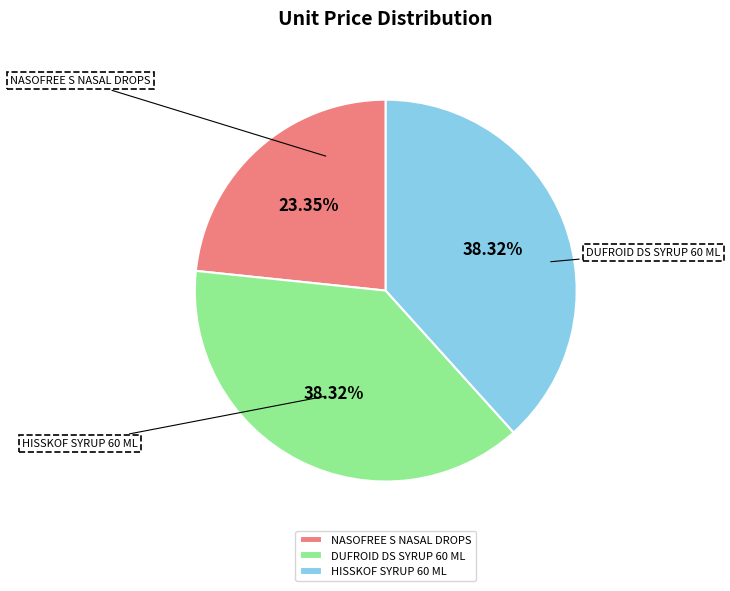

Is it true that NASOFREE S NASAL DROPS is 23% of the pie?

True